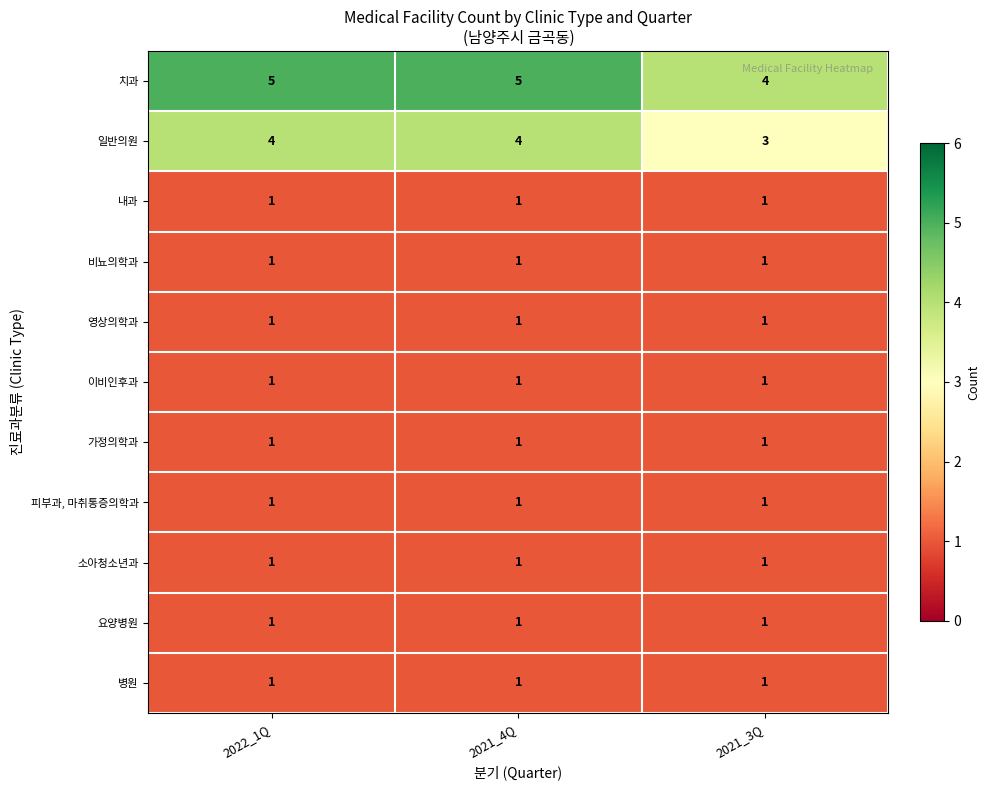

What is the sum of all 일반의원 values?

11